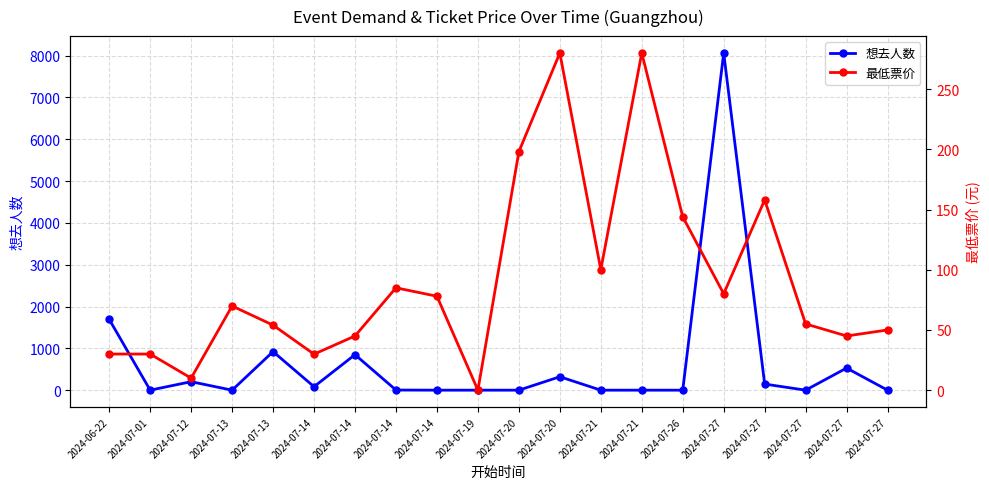

What is the difference between the maximum and minimum values in the 想去人数 series?

8064